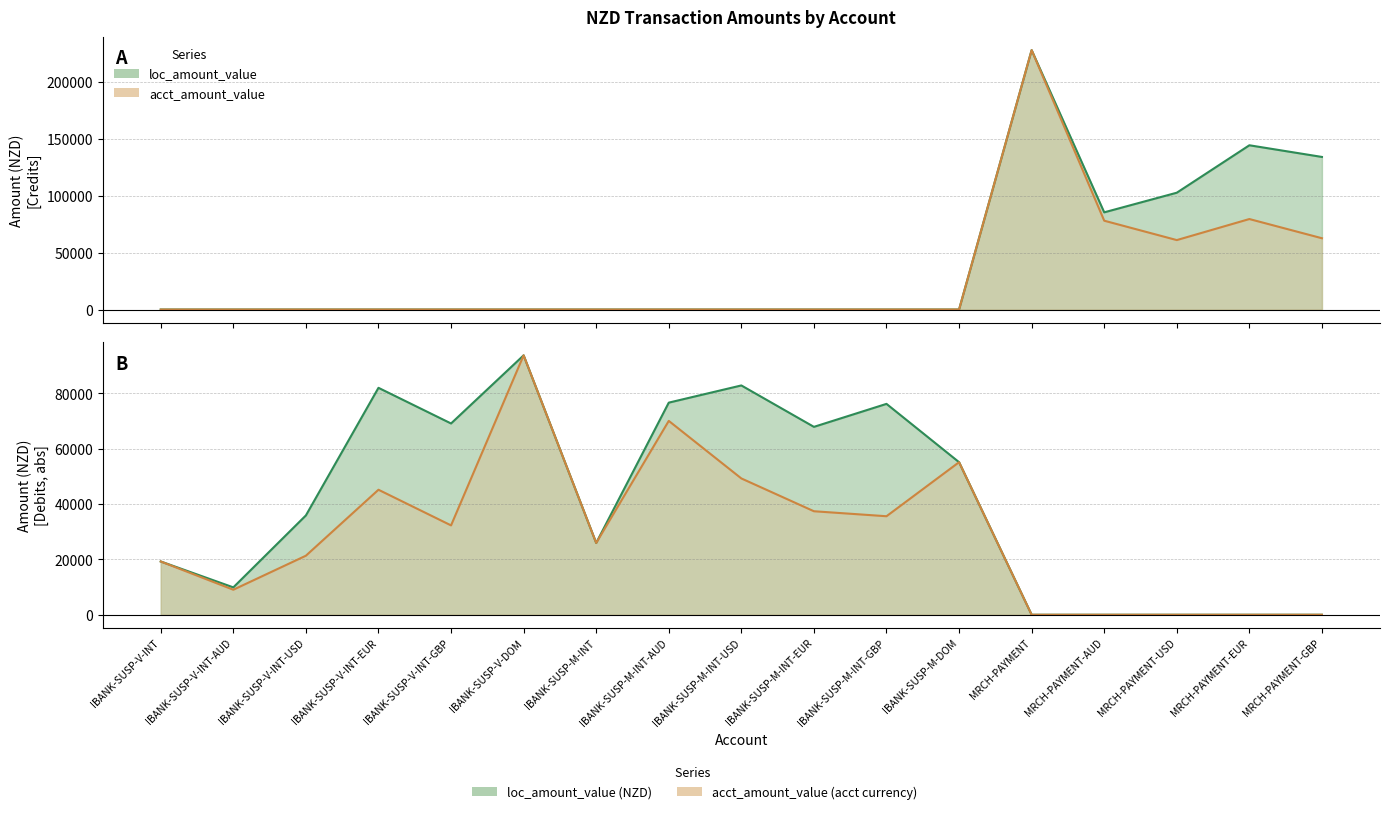

What position from the right is IBANK-SUSP-V-INT-AUD?

16